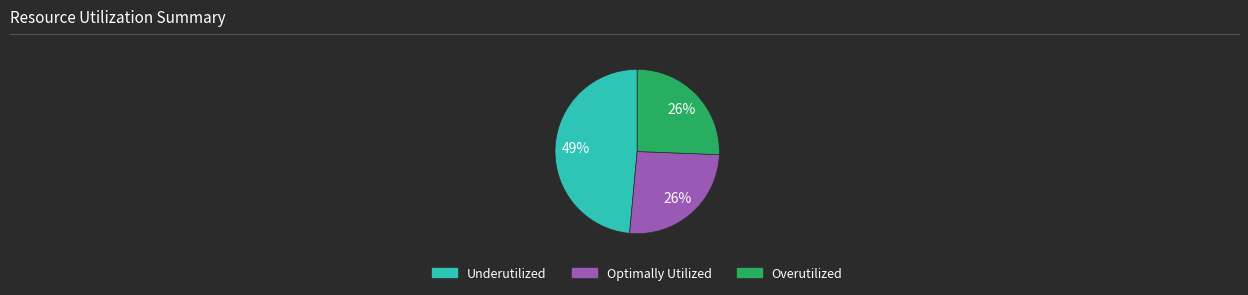

Does any single category account for the majority?

No